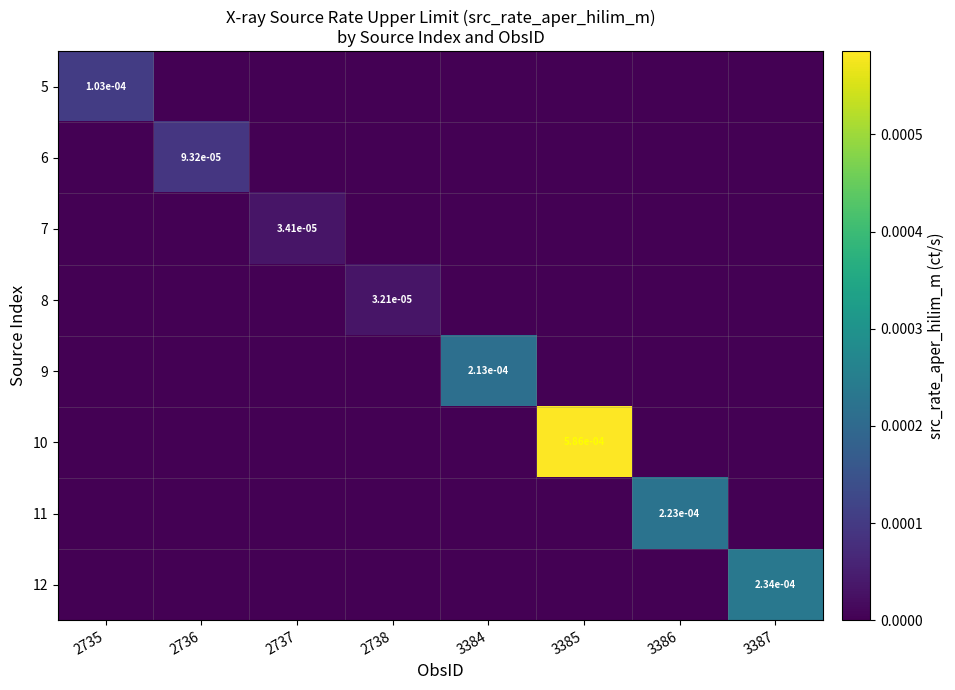

The value of 11 at 3386 is 0.0. True or false?

True